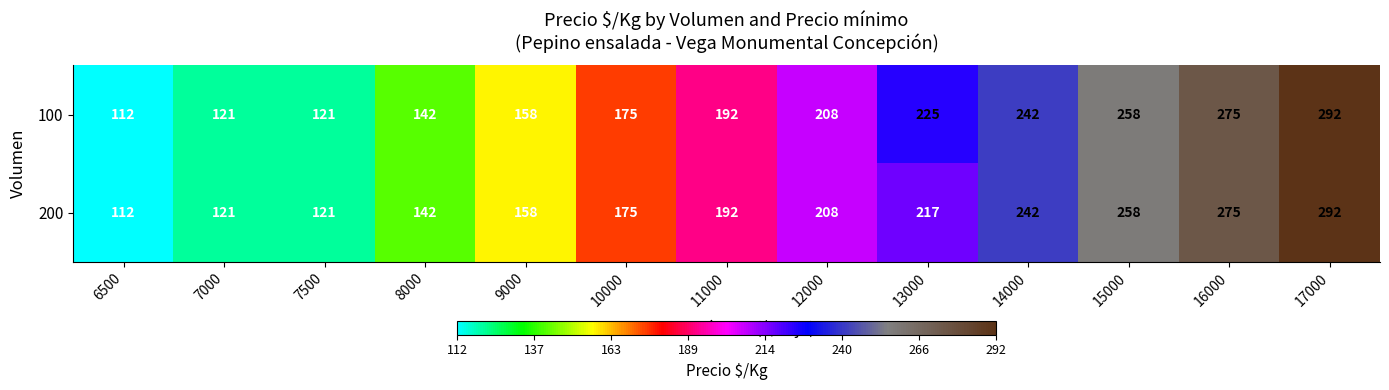

The value of 100 at 10000 is 69. True or false?

False